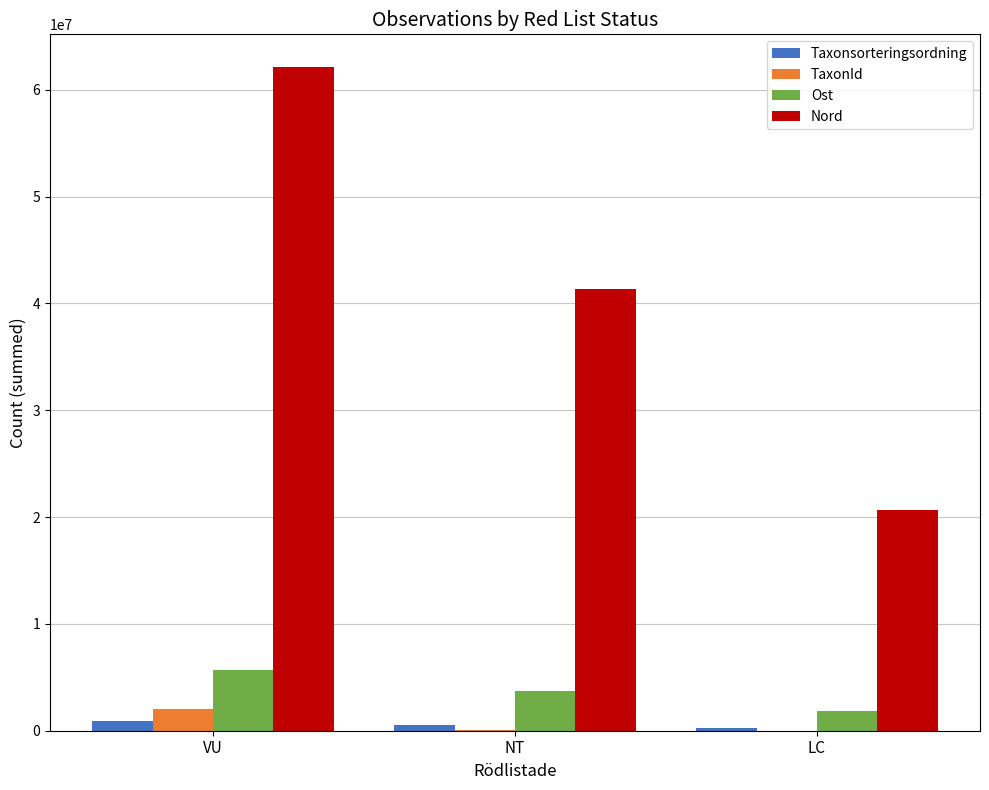

How many series are shown in this chart?

4